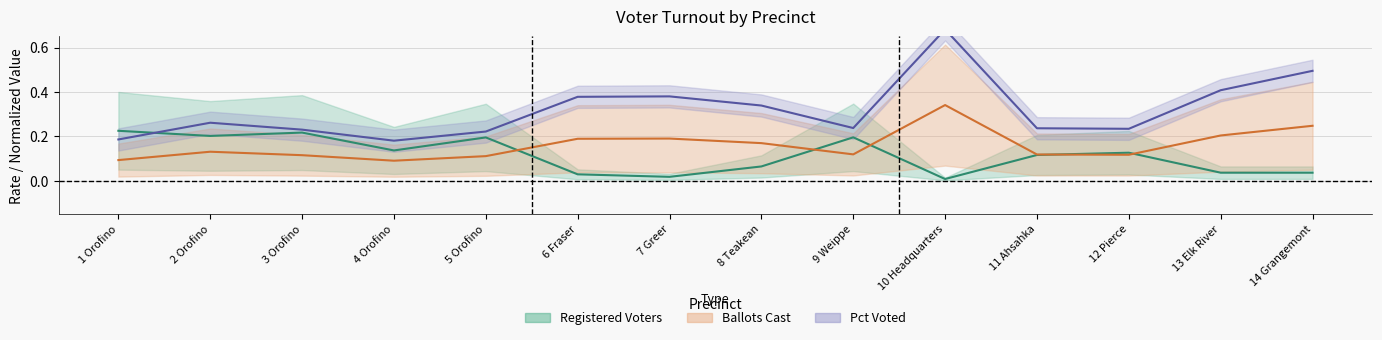

How many lines are shown in the chart?

3